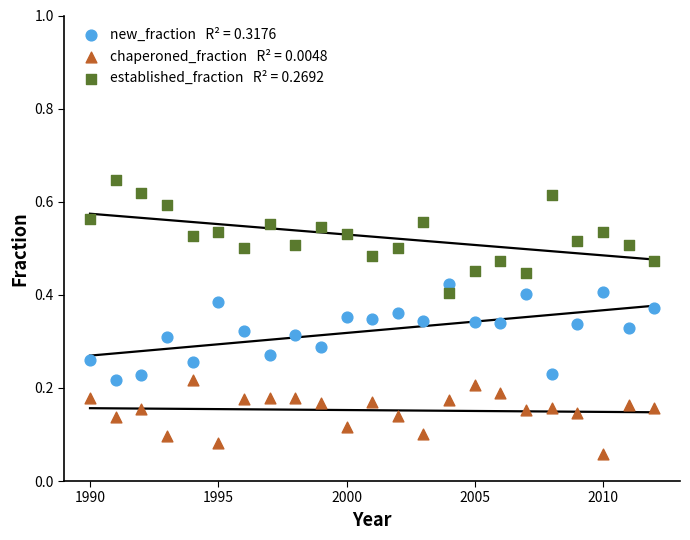

Across all data points, what is the range of X values (max minus min)?

22.0